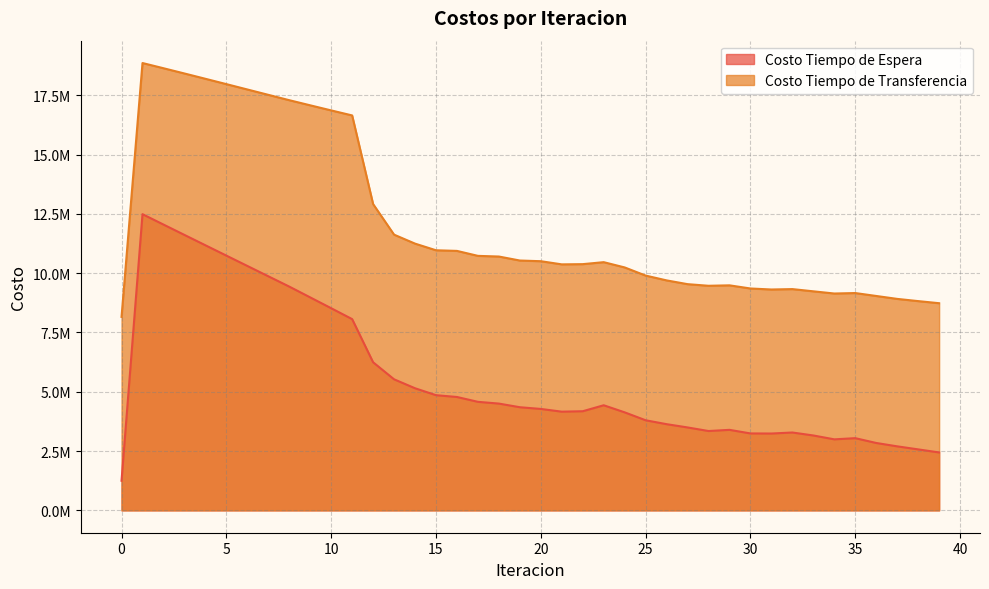

How many interior local valleys does the Costo Tiempo de Espera series have?

4